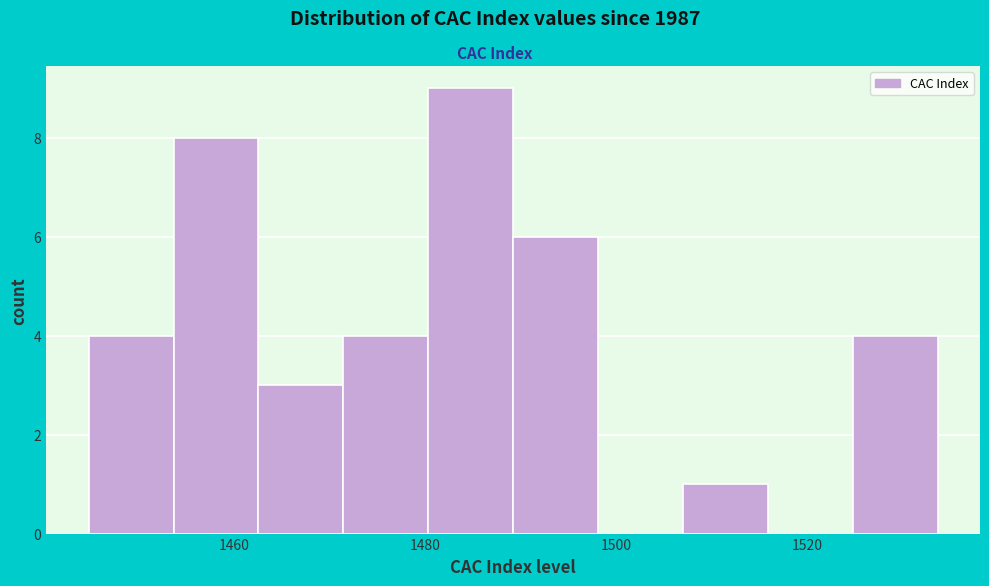

Reading left to right, list every bar in this chart as the range it spans on the x-axis followed by its height. Neither the bar edges nor the heights are printed on the chart, so give them approximately, as read against the axes.

1444 to 1454: 4
1454 to 1462: 8
1462 to 1472: 3
1472 to 1480: 4
1480 to 1490: 9
1490 to 1498: 6
1498 to 1506: 0
1506 to 1516: 1
1516 to 1524: 0
1524 to 1534: 4